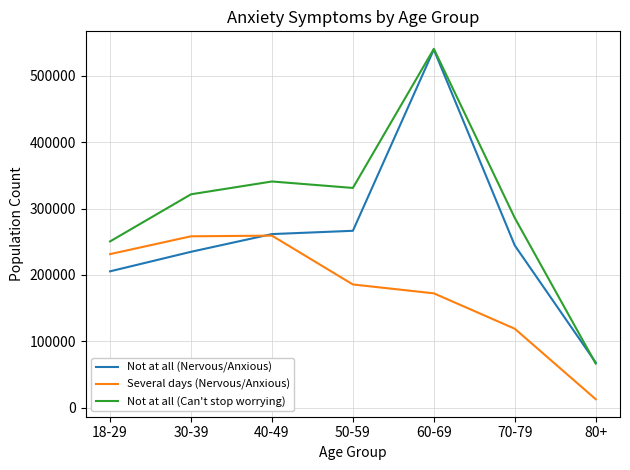

Between 18-29 and 50-59, which series saw the biggest shift?

Not at all (Can't stop worrying)